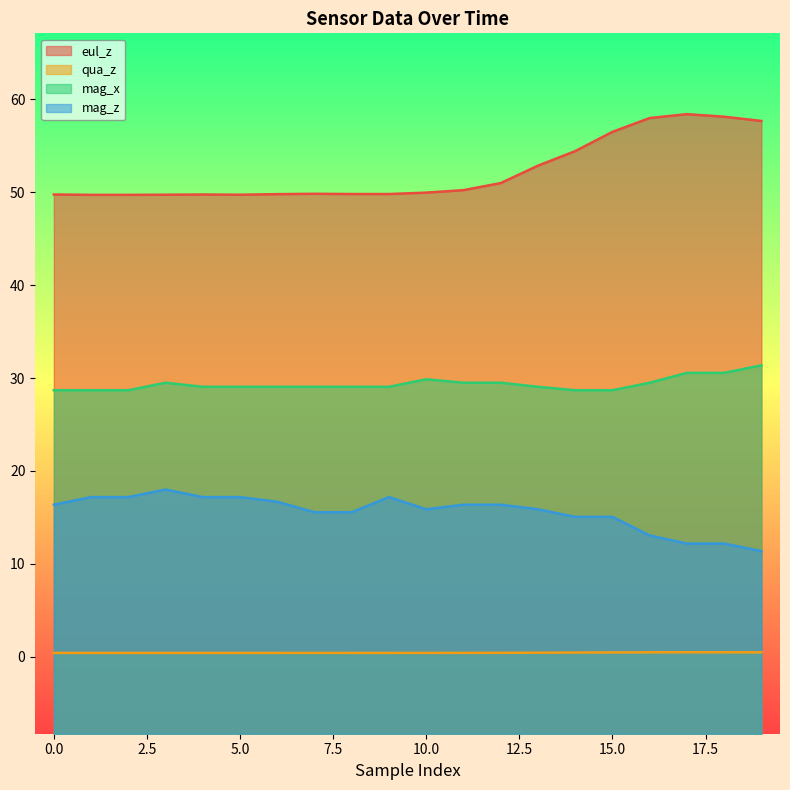

Between 12 and 13, which series saw the biggest shift?

eul_z